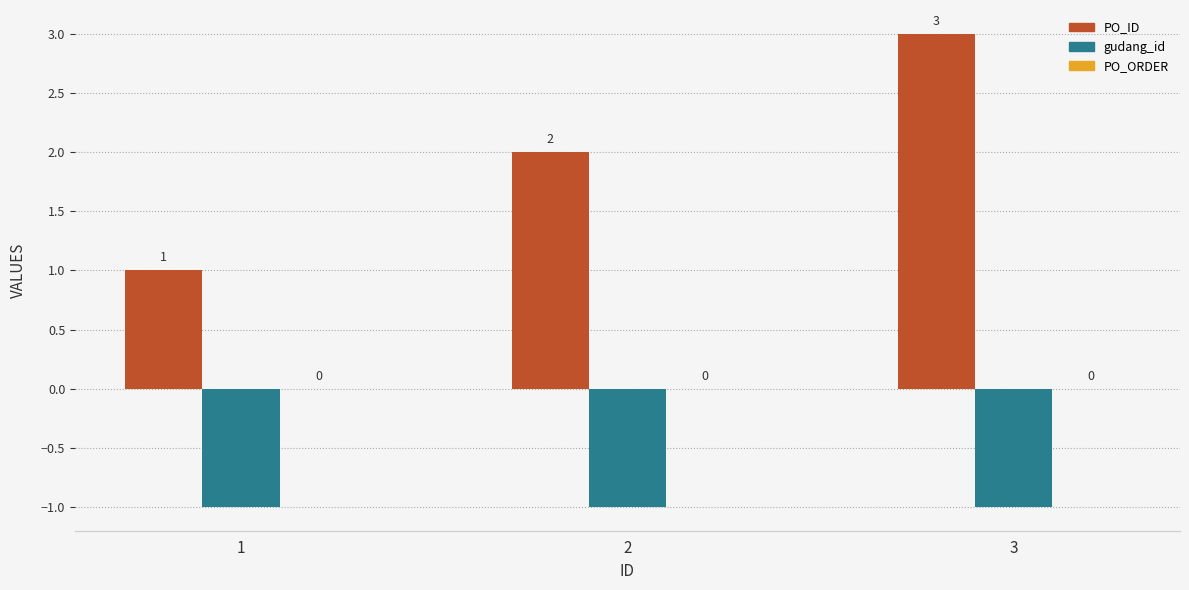

What is the spread (max minus min) of values at 3?

4